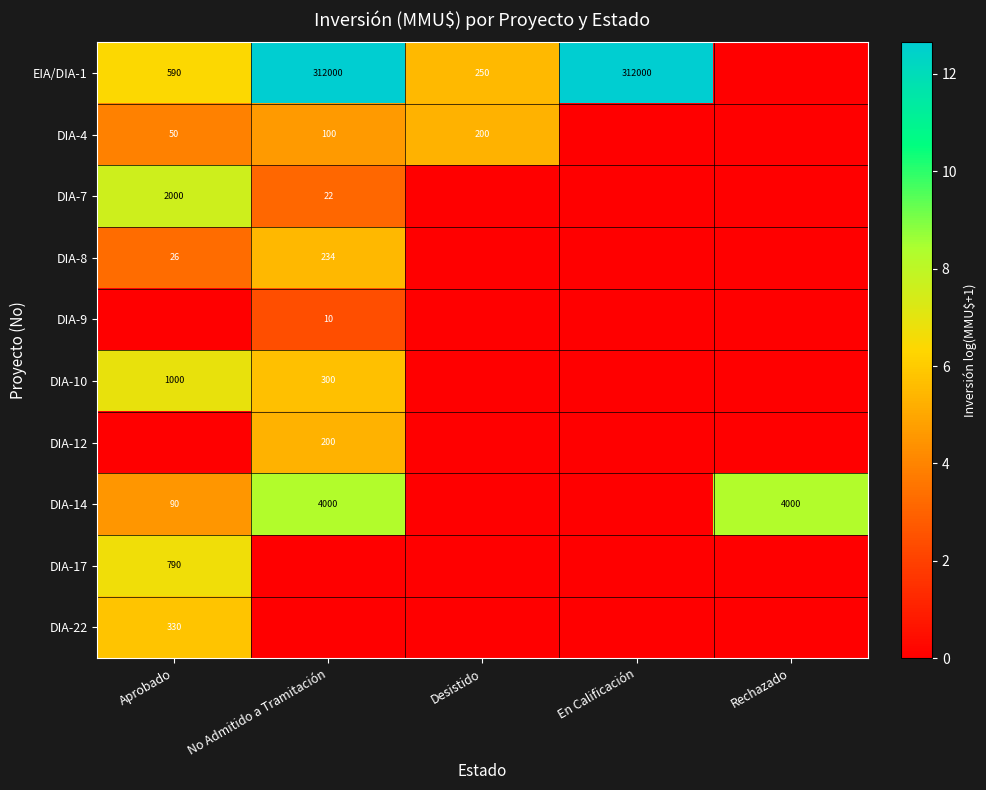

The value of EIA/DIA-1 at No Admitido a Tramitación is 102815. True or false?

False